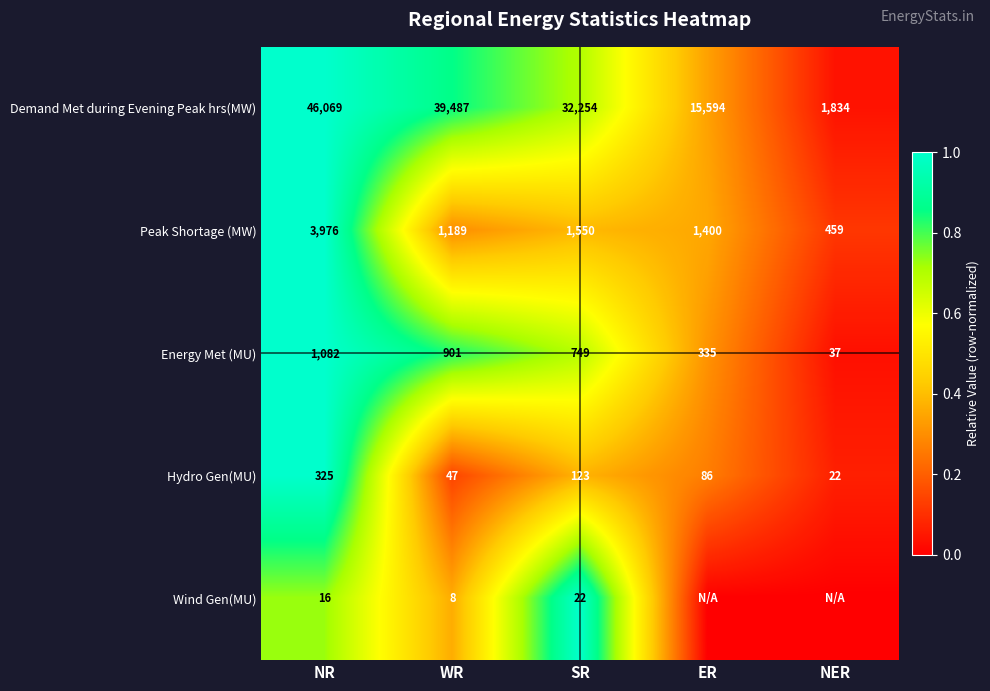

At NR, list the series in order from largest to smallest.

Demand Met during Evening Peak hrs(MW), Peak Shortage (MW), Energy Met (MU), Hydro Gen(MU), Wind Gen(MU)